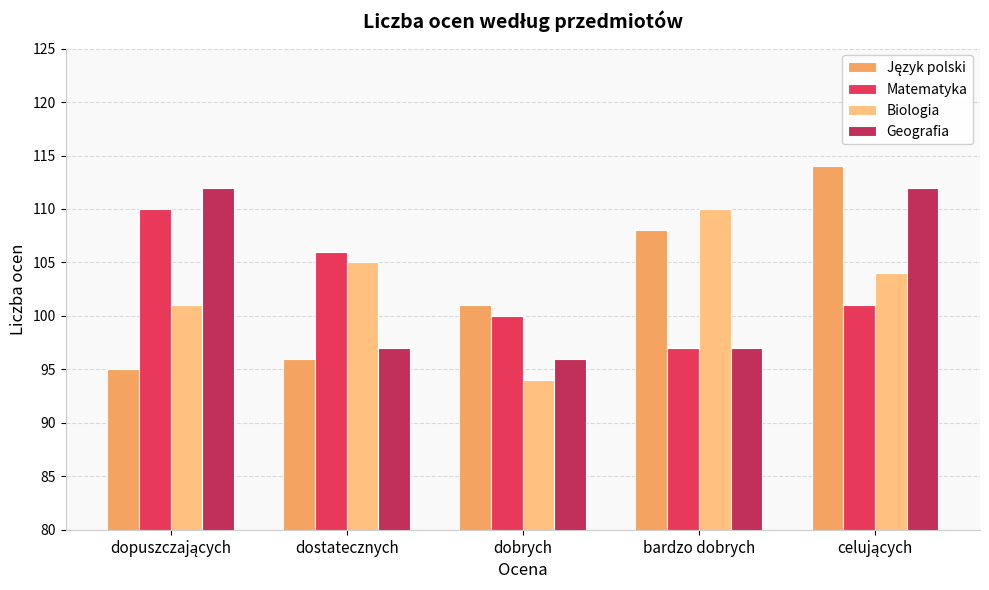

What is the total value across all series at bardzo dobrych?

412